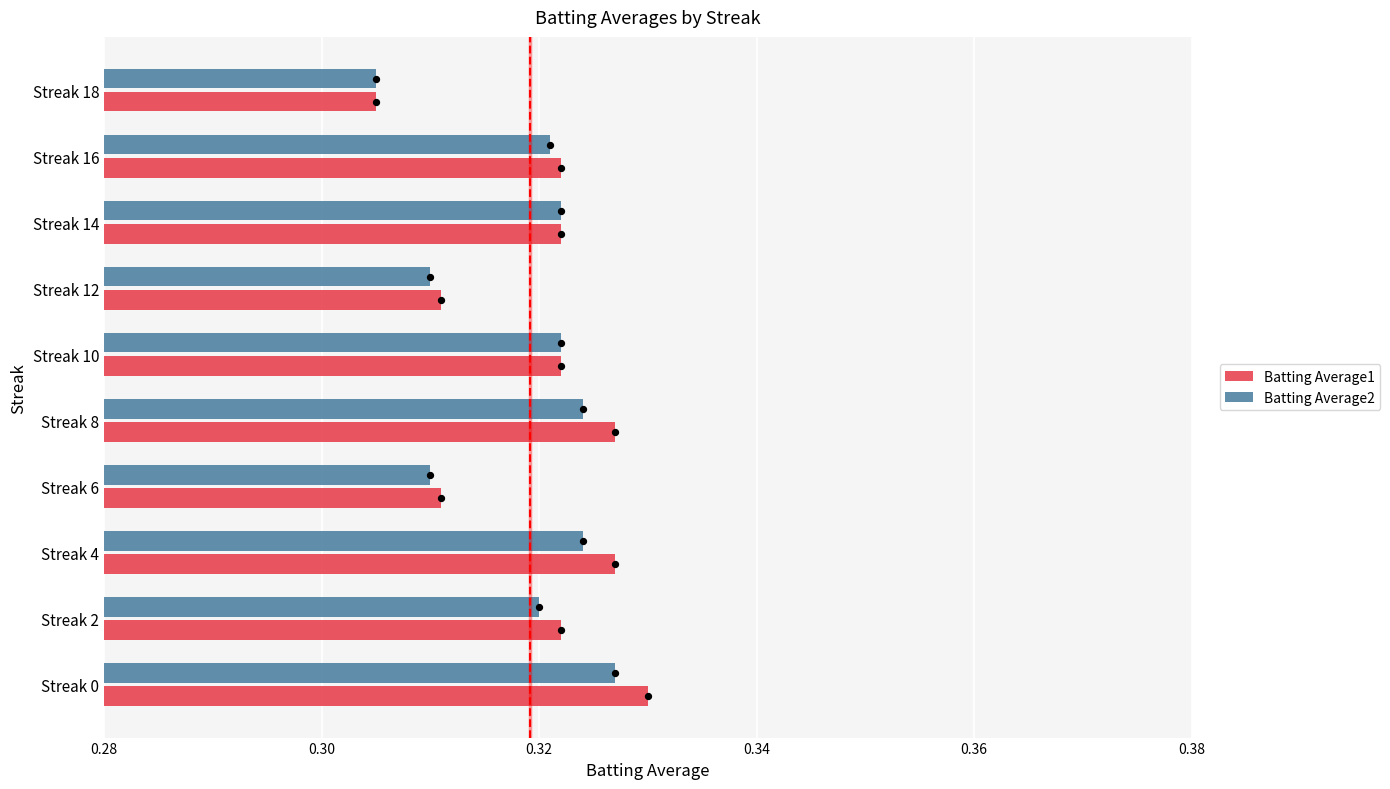

Which series has the largest total across all categories?

Batting Average1